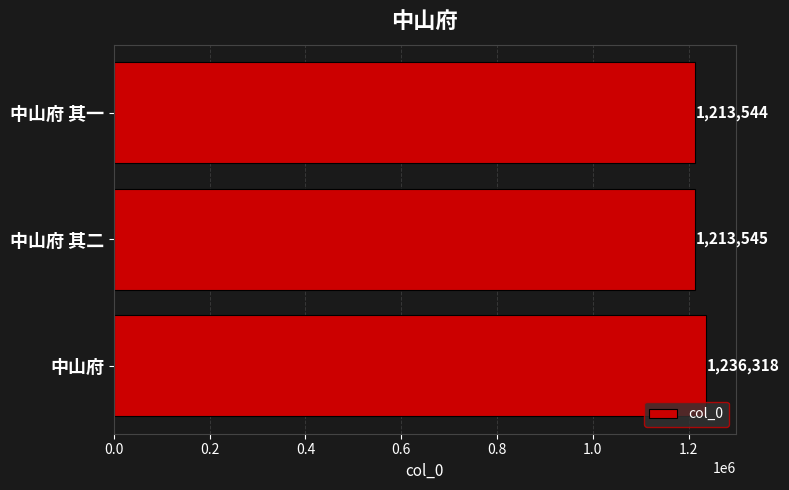

At which category does the chart reach its minimum across all series?

中山府 其一